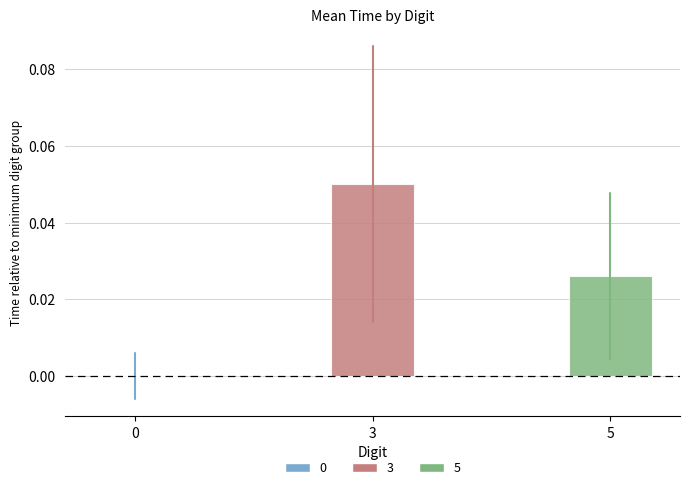

Which category has the highest value across all series?

3